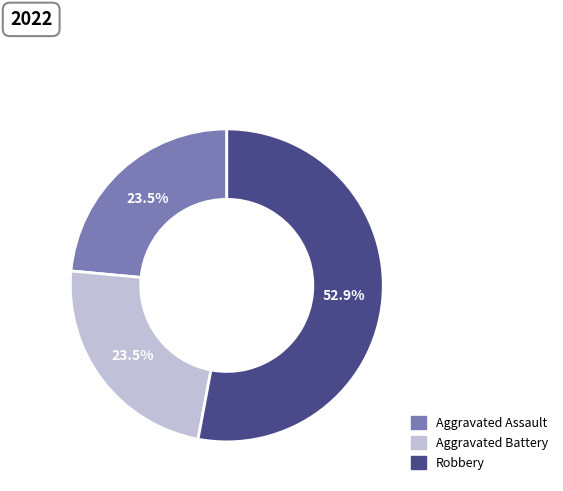

Is there a majority slice in this chart?

Yes